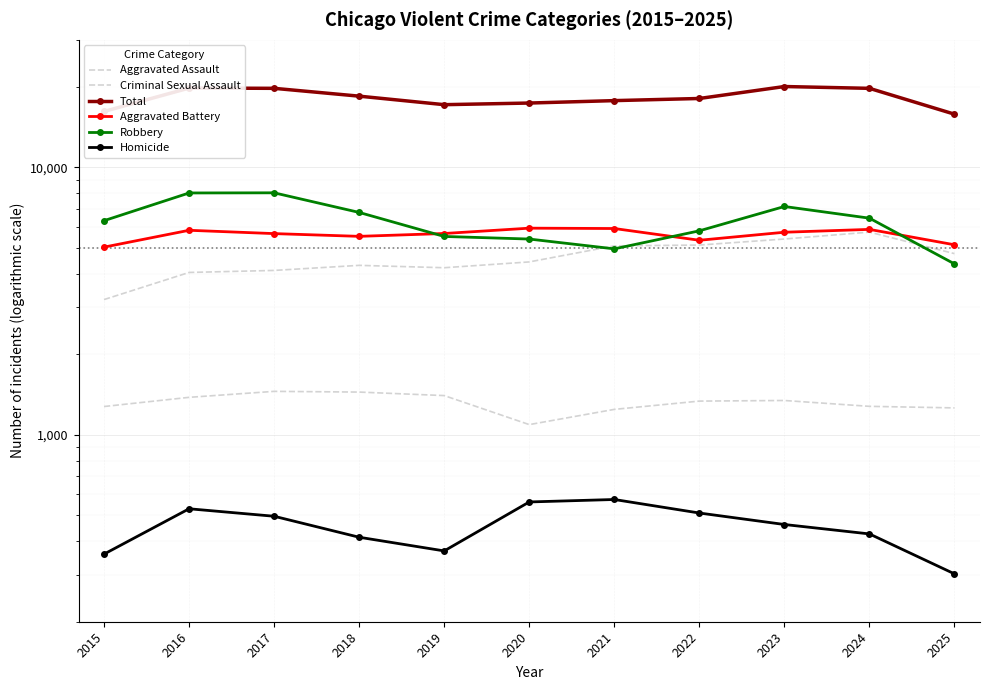

Is this an area chart (filled region under the line)?

No